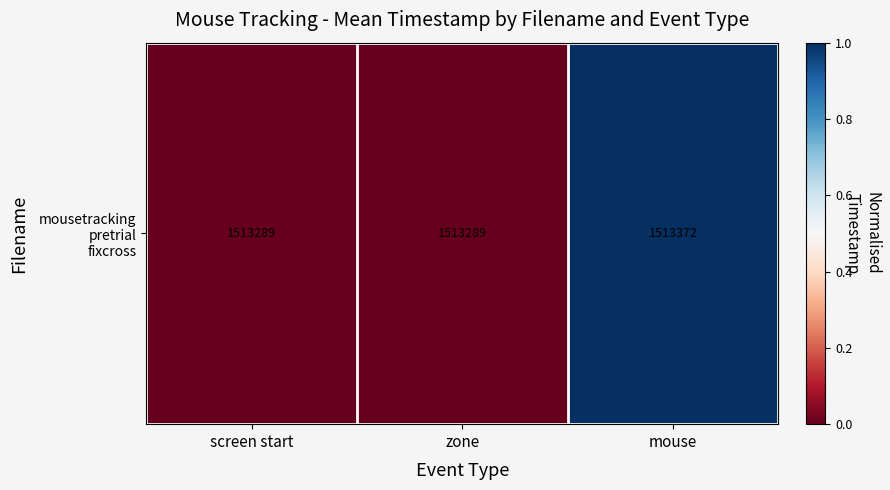

Which label corresponds to the smallest value in the chart?

screen start